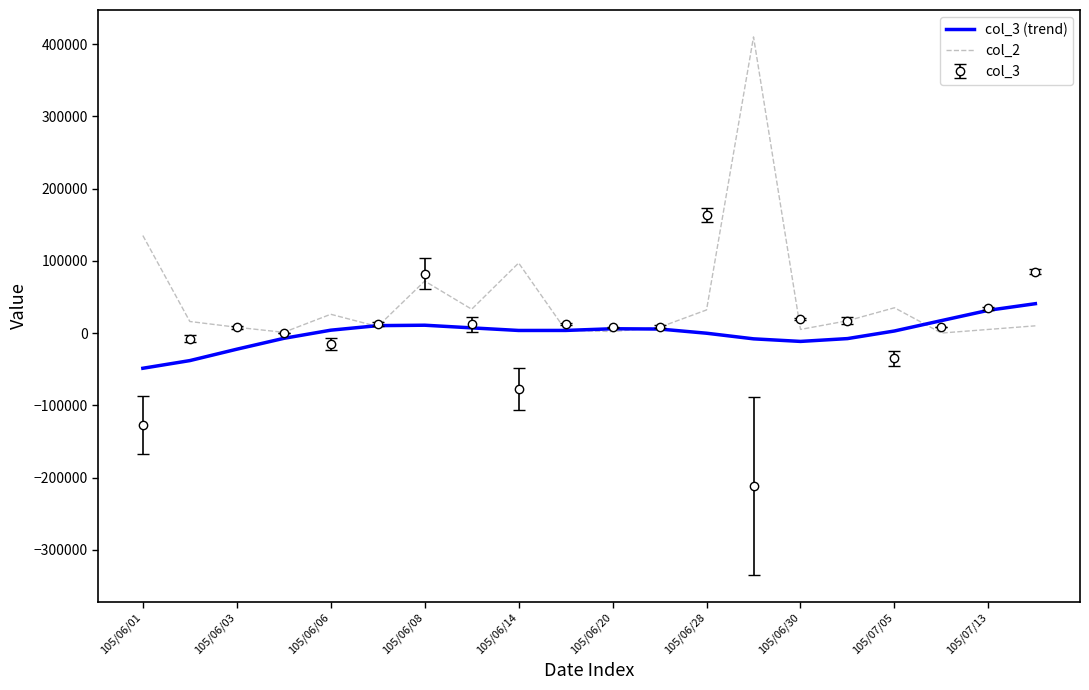

Which series has the largest total across all categories?

col_2